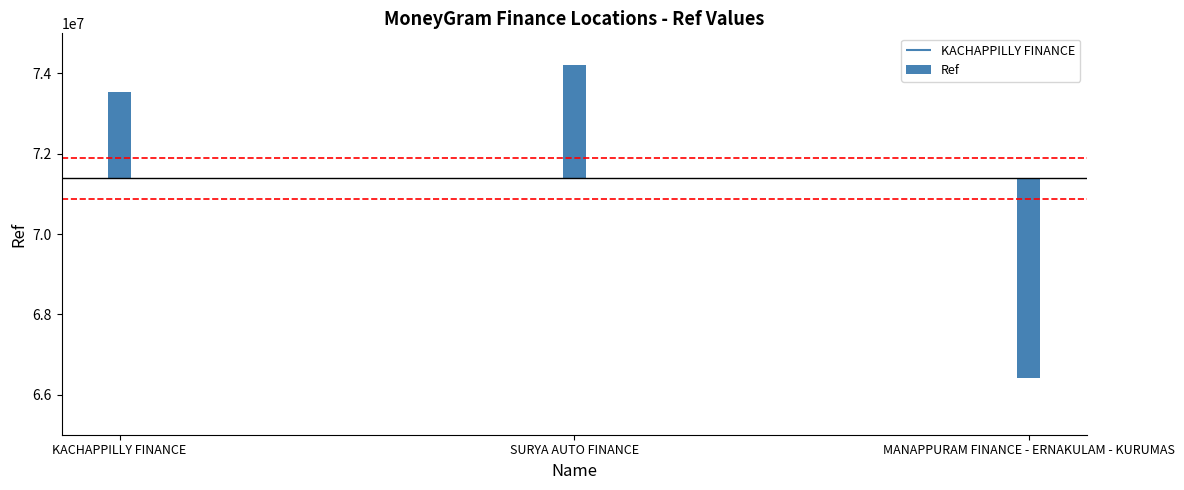

Where is the data nearest to the value -1074516?

KACHAPPILLY FINANCE